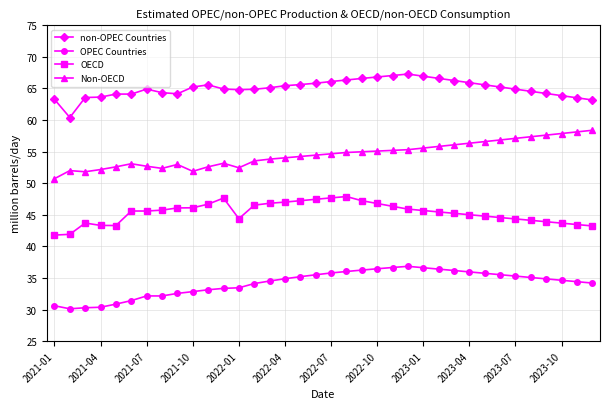

True or false: OECD has more than 2 points higher than both neighbors.

True